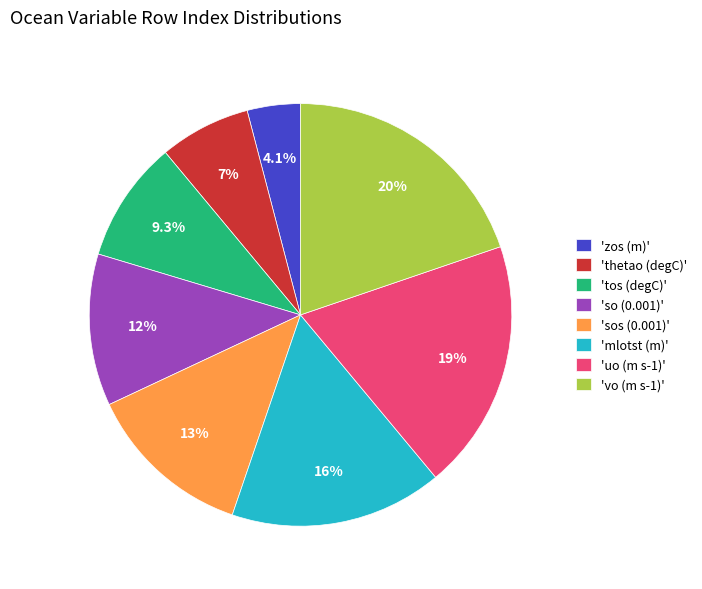

How many segments does this pie chart have?

8